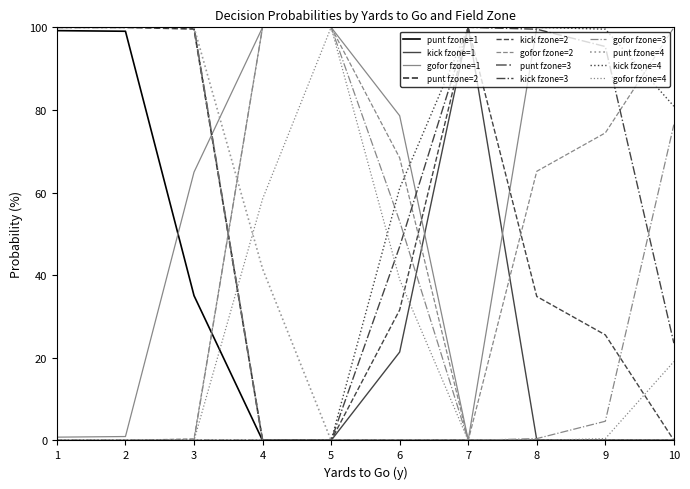

What are all the series names shown in the legend?

punt fzone=1, kick fzone=1, gofor fzone=1, punt fzone=2, kick fzone=2, gofor fzone=2, punt fzone=3, kick fzone=3, gofor fzone=3, punt fzone=4, kick fzone=4, gofor fzone=4